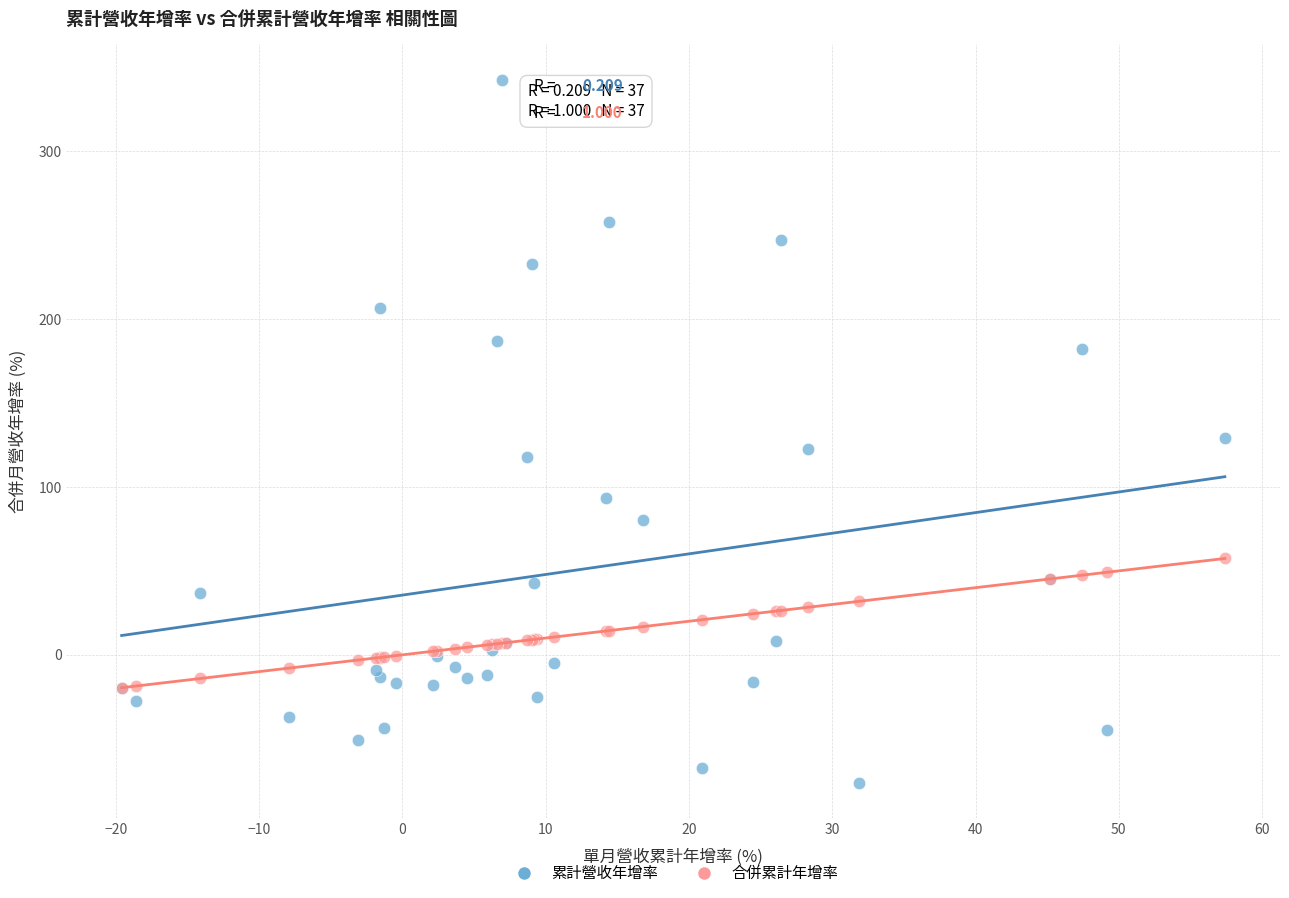

What are all the series names shown in the legend?

累計營收年增率, 合併累計年增率